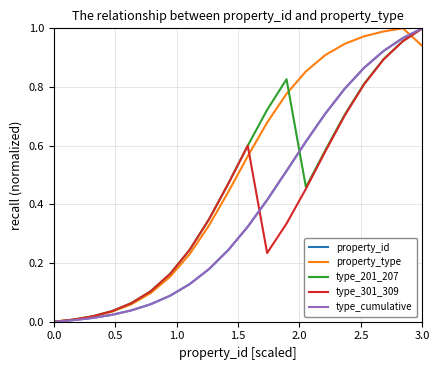

Is this an area chart (filled region under the line)?

No